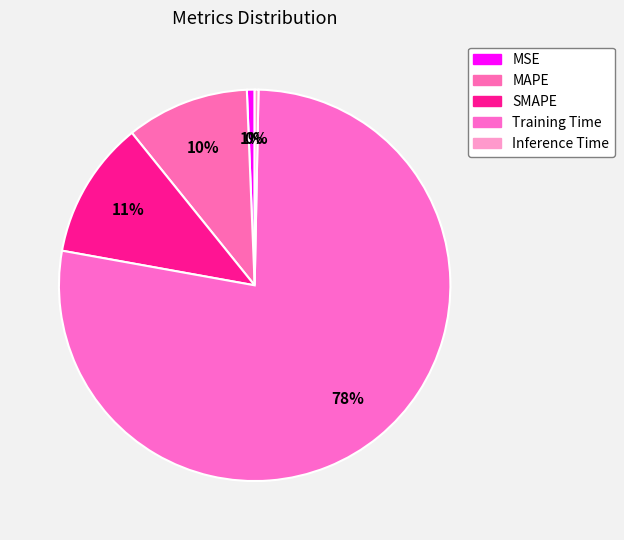

What percentage is the Training Time slice, to the nearest percent?

78%